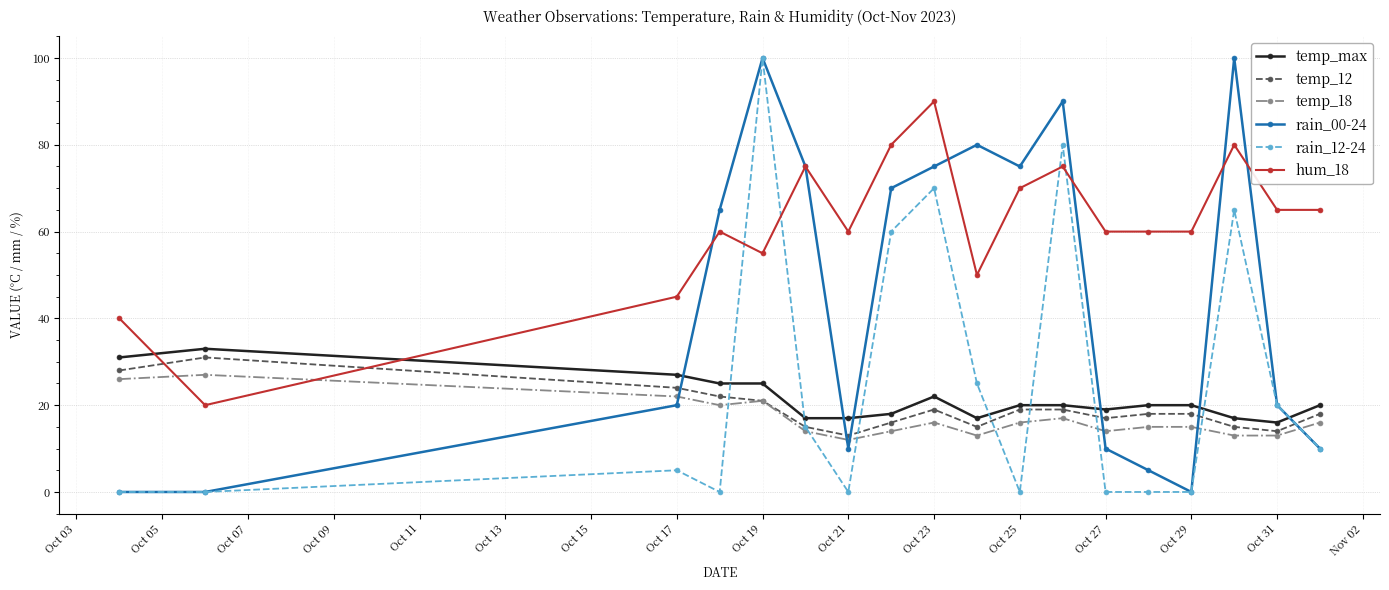

After their last crossing, which series has the higher values: temp_max or rain_12-24?

temp_max